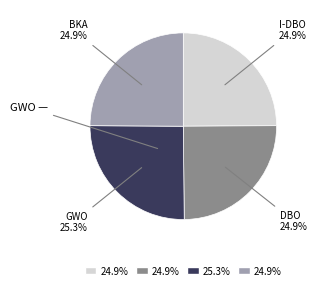

What is the ratio of the value at I-DBO to the value at GWO?

1.0